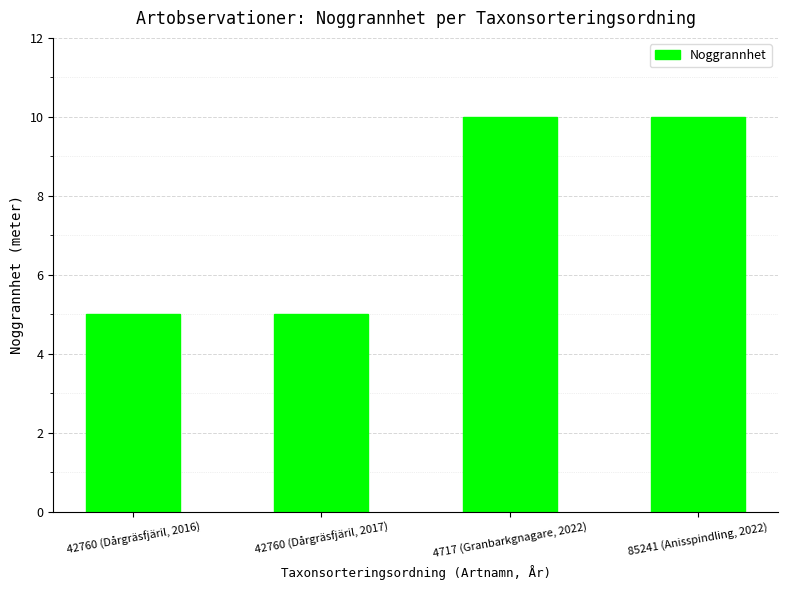

Read the value at 85241 (Anisspindling, 2022).

10